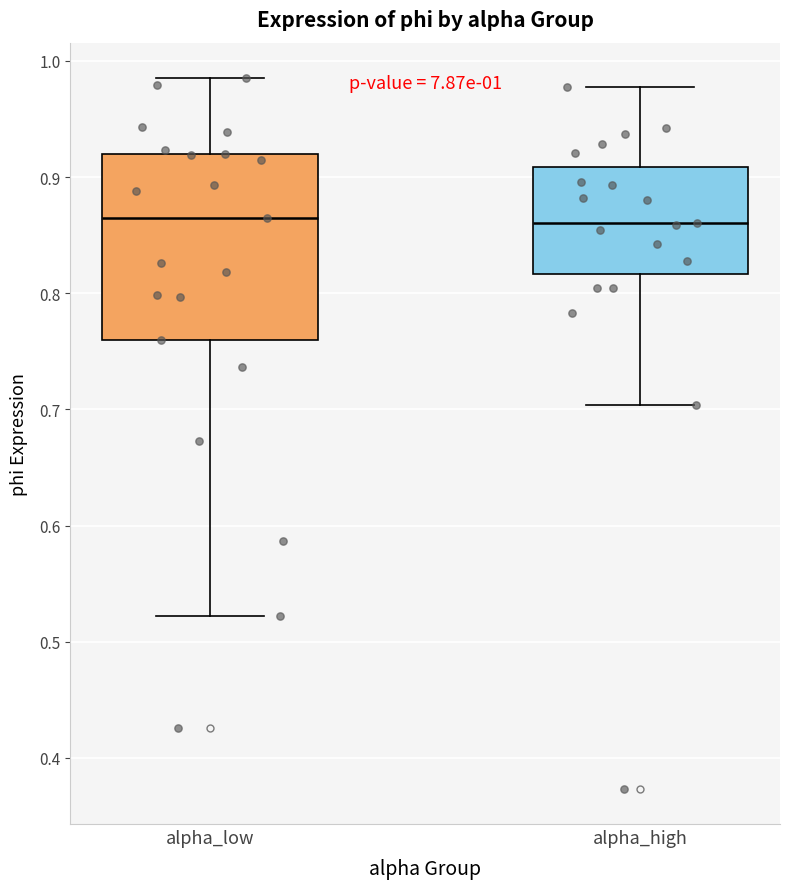

Comparing the boxes themselves (not the whiskers), which one is the tallest?

alpha_low